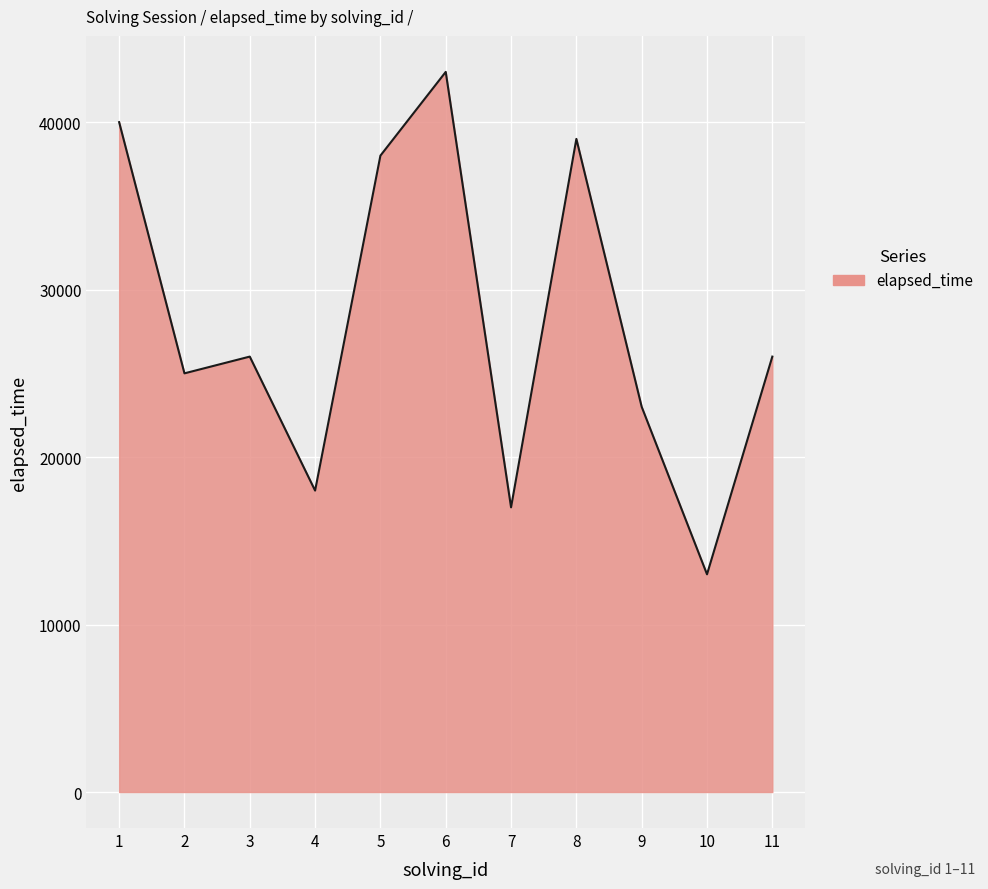

Reading right to left, extract all data points from this chart.

11=26000	10=13000	9=23000	8=39000	7=17000	6=43000	5=38000	4=18000	3=26000	2=25000	1=40000